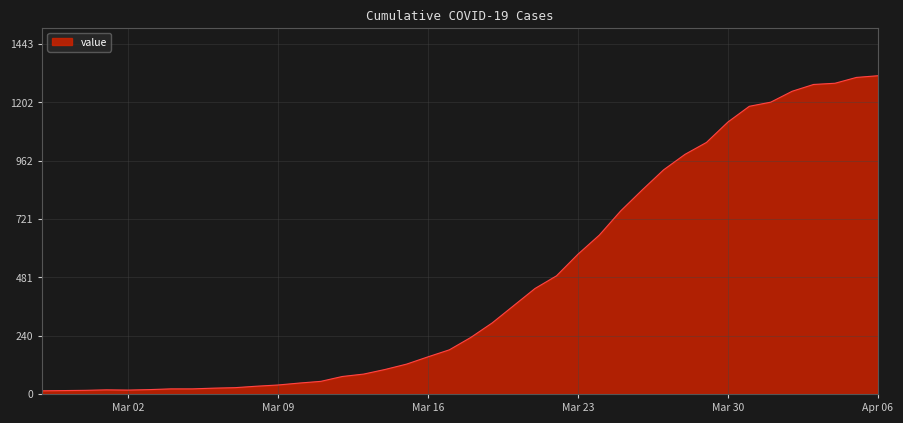

What is the greatest value displayed?

1312